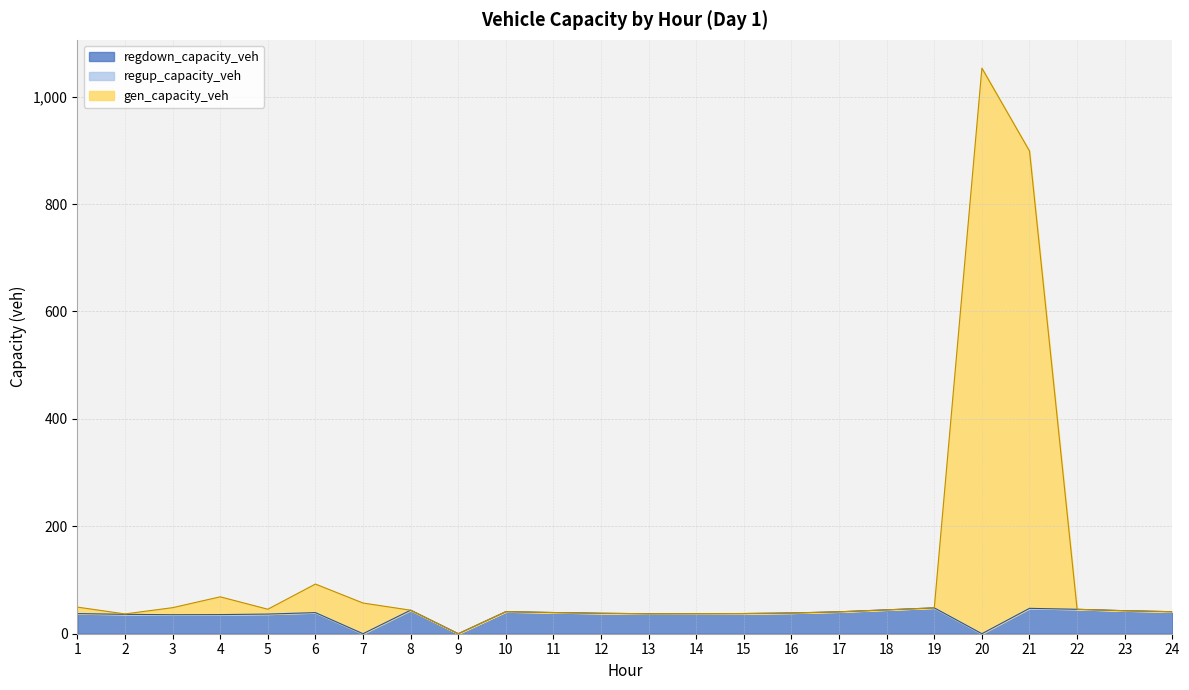

Rank the series by their maximum value, from lowest to highest.

regdown_capacity_veh, gen_capacity_veh